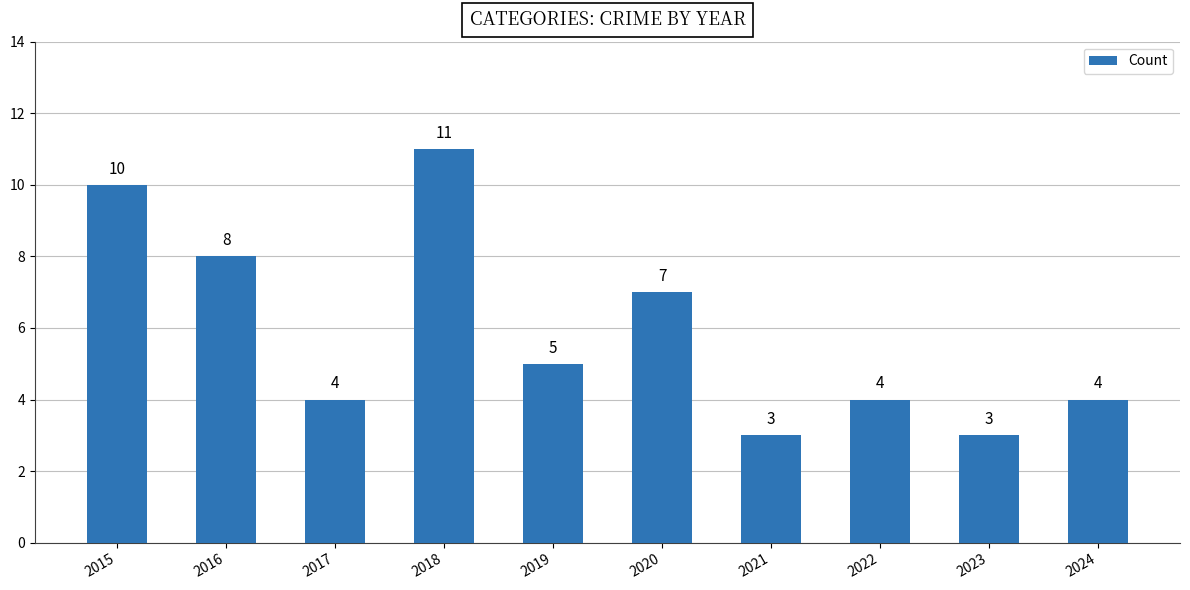

What is the sum of the values at 2024 and 2021?

7